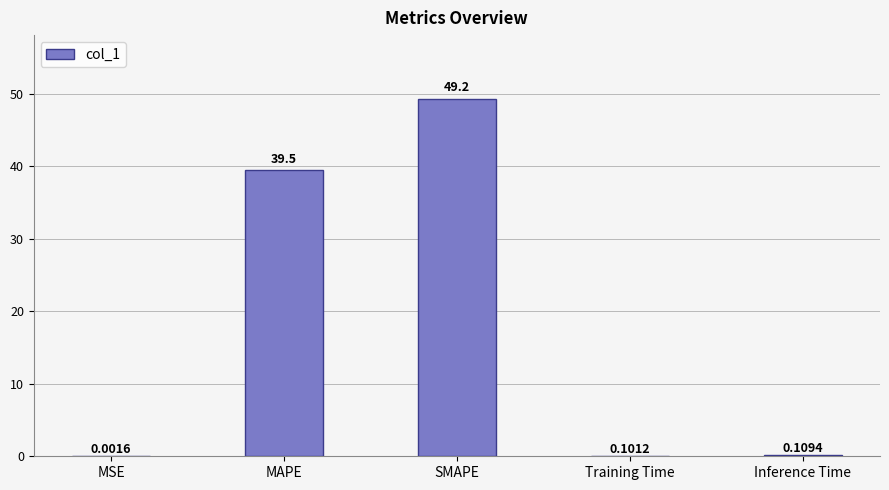

Are the bars grouped side by side (vs. stacked)?

No